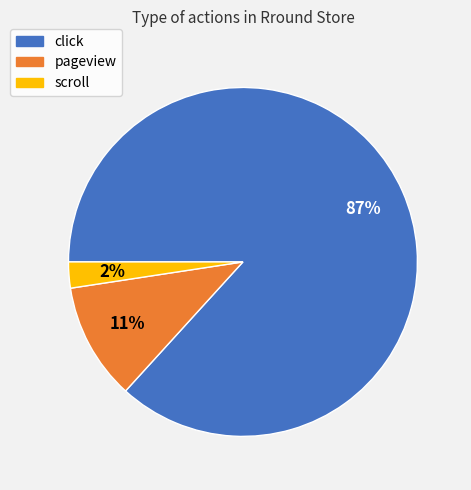

Which has a higher value, click or scroll?

click